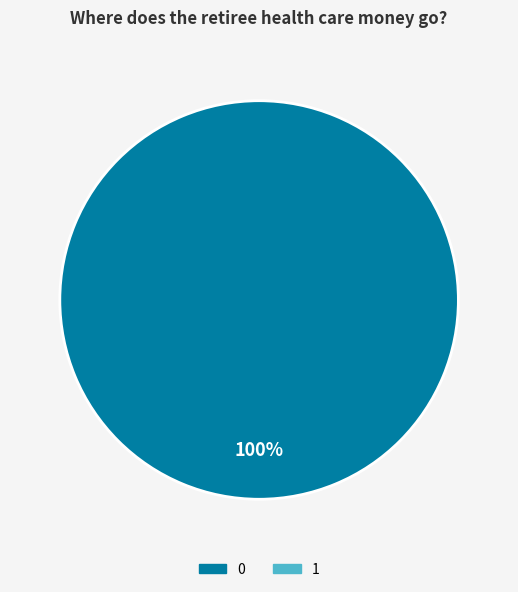

Rank the categories by value from highest to lowest.

0, 1